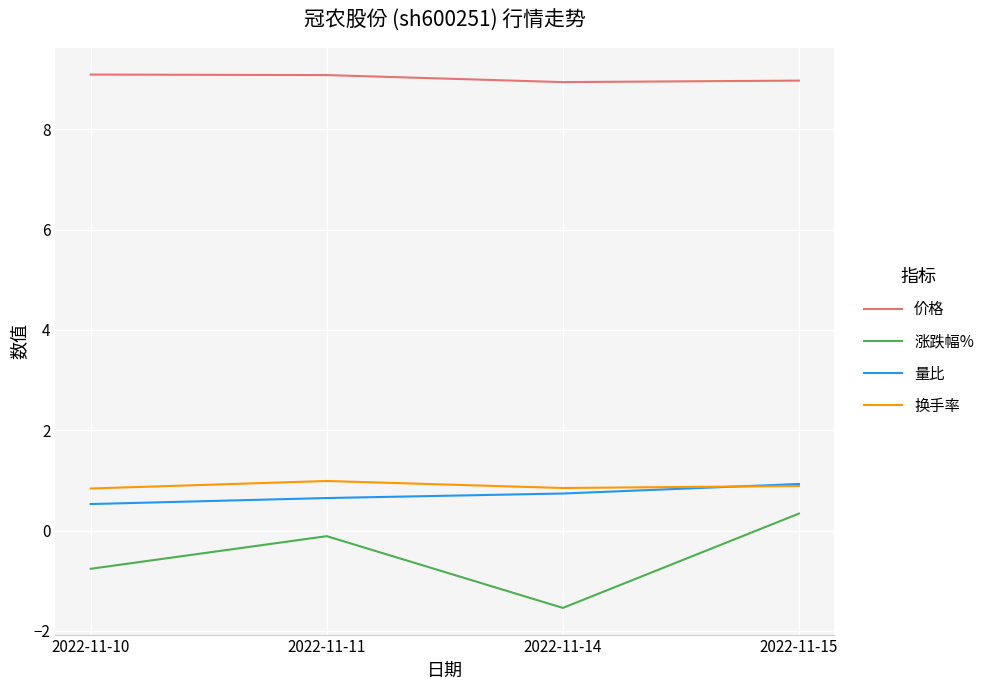

Rank the series at 2022-11-10 from highest to lowest value.

价格, 换手率, 量比, 涨跌幅%